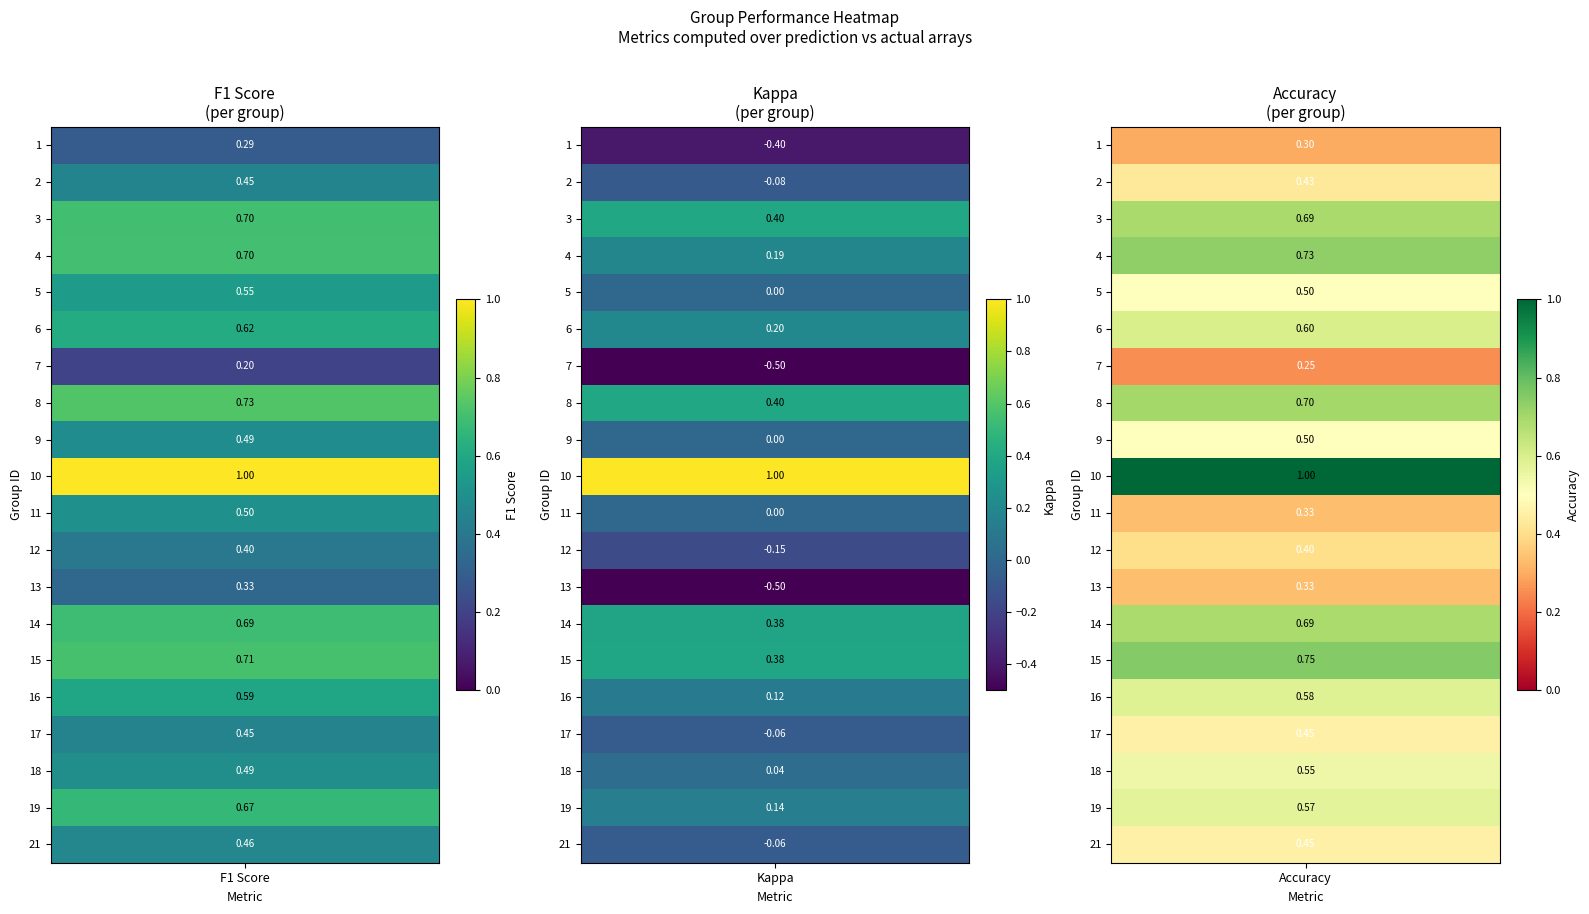

What is the sum of the 16 values at 2 and 1?

0.7